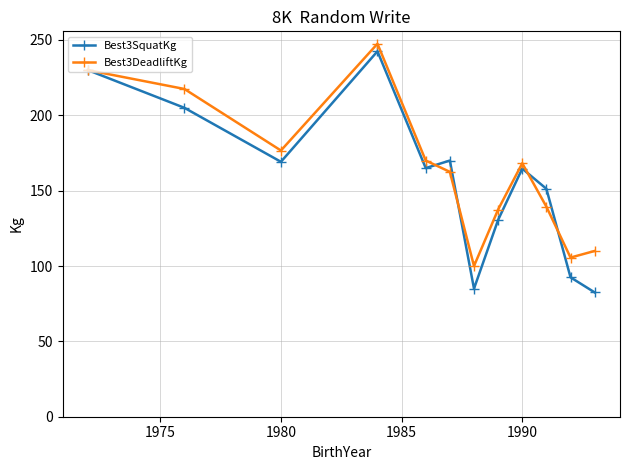

What is the highest value of the Best3DeadliftKg series?

247.5